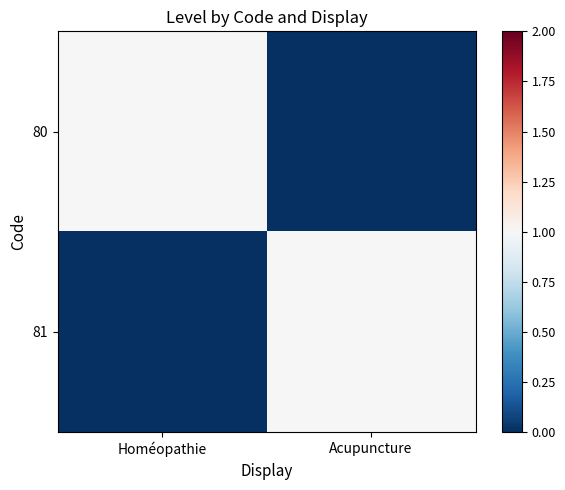

Count the number of data series in this chart.

2